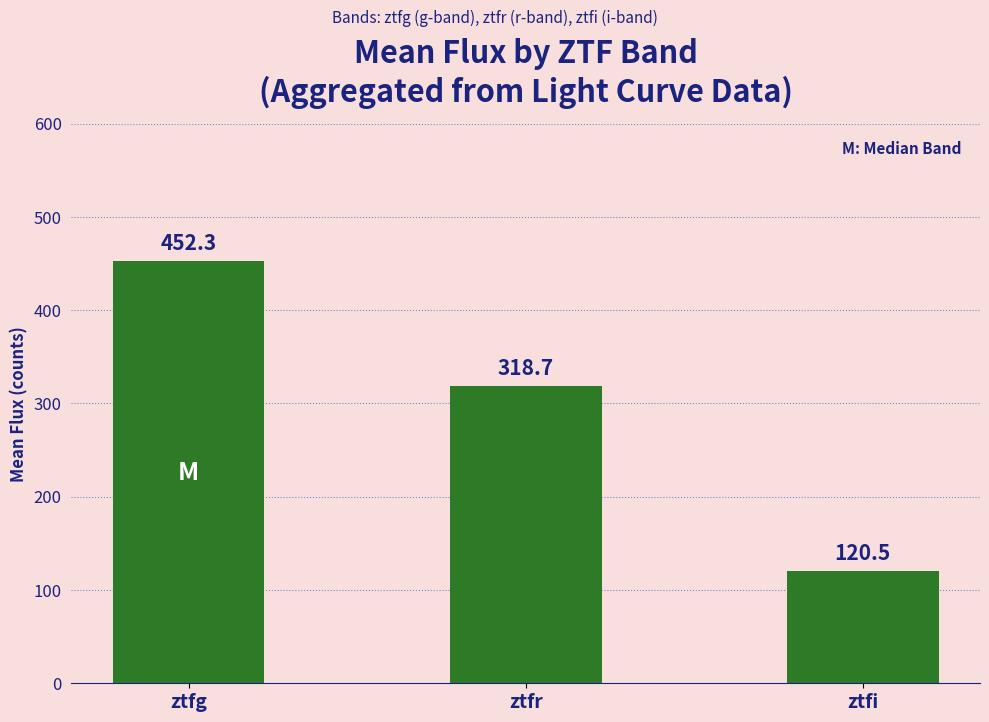

Rank the categories by value from highest to lowest.

ztfg, ztfr, ztfi